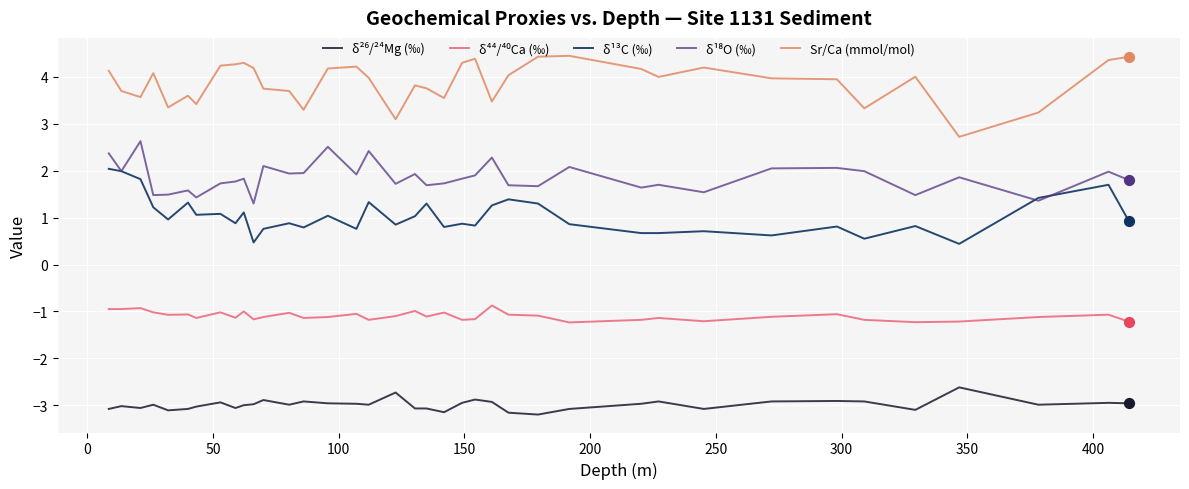

Which series has the largest total across all categories?

Sr/Ca (mmol/mol)